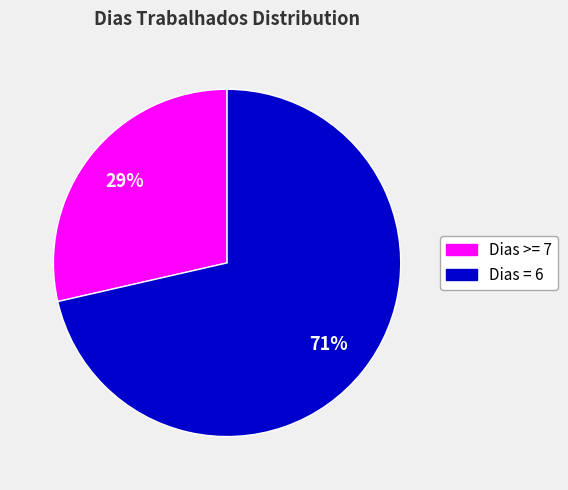

Is there a majority slice in this chart?

Yes